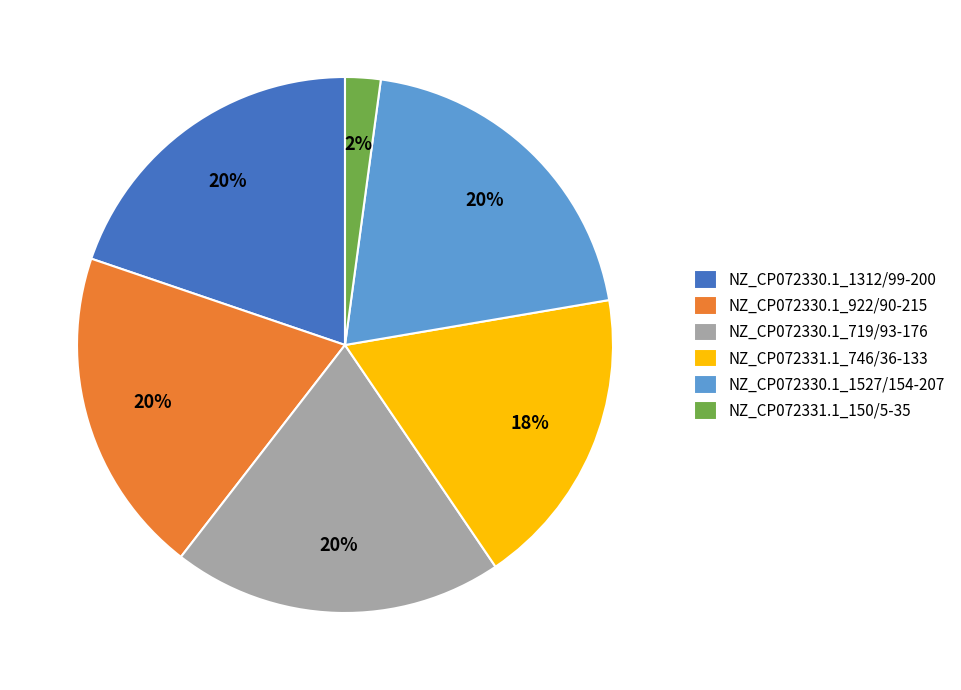

To the nearest percent, what is the difference between the largest and smallest slice percentages?

18%